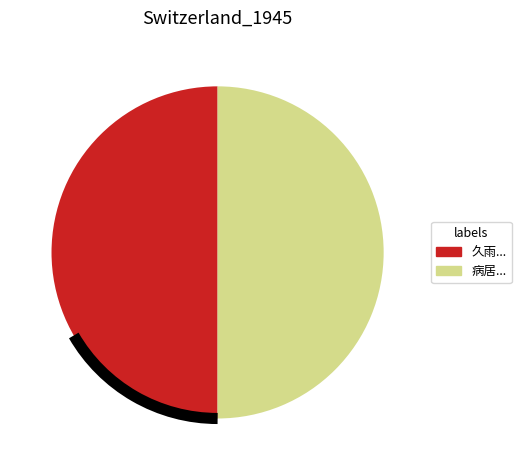

Count the number of slices in the pie.

2